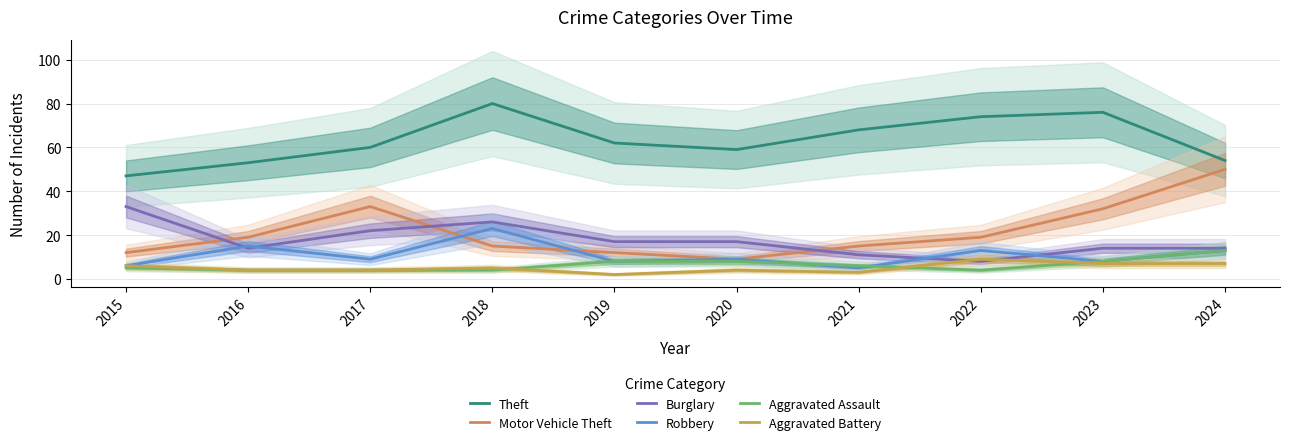

What is the total value across all series at 2022?

127